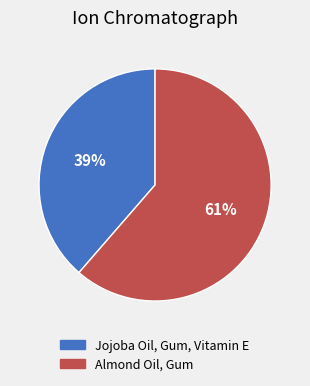

To the nearest percent, what portion does Almond Oil, Gum represent?

61%